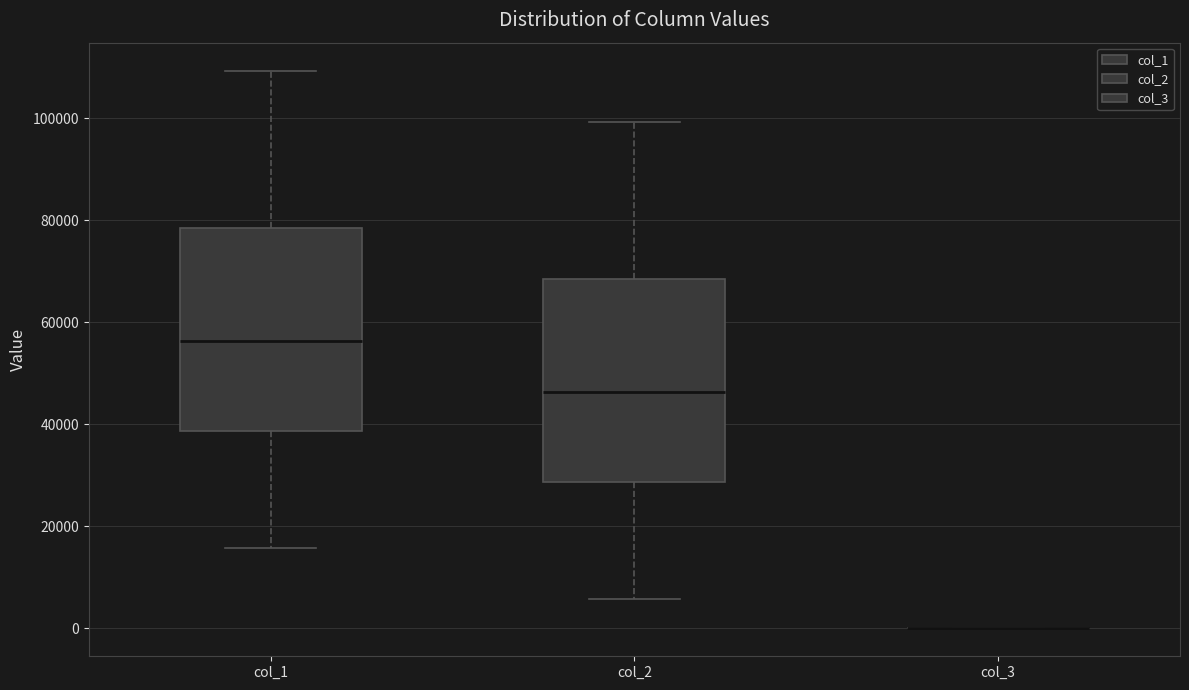

Reading left to right, transcribe this box plot: for each box, give where its median line is, the range the box spans, and where its two whiskers end, as read against the y-axis. The values are not printed on the chart, so give them approximately, as read against the axis.

col_1: median 56000, box 38000 to 78000, whiskers 16000 to 110000
col_2: median 46000, box 28000 to 68000, whiskers 6000 to 100000
col_3: box collapsed to a line at 0, whiskers 0 to 0